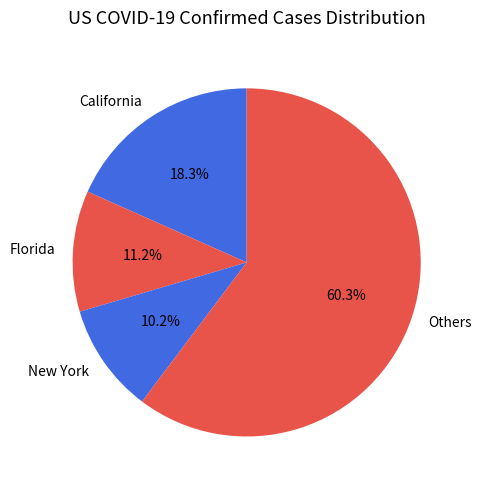

What percentage is NOT represented by California?

81.7%